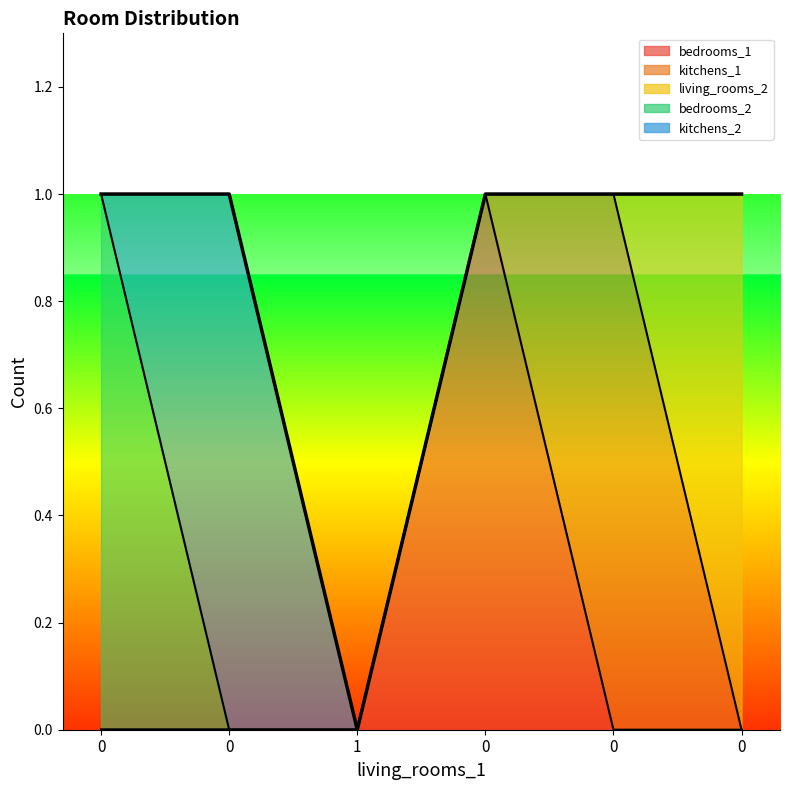

Does the chart have visible grid lines?

No